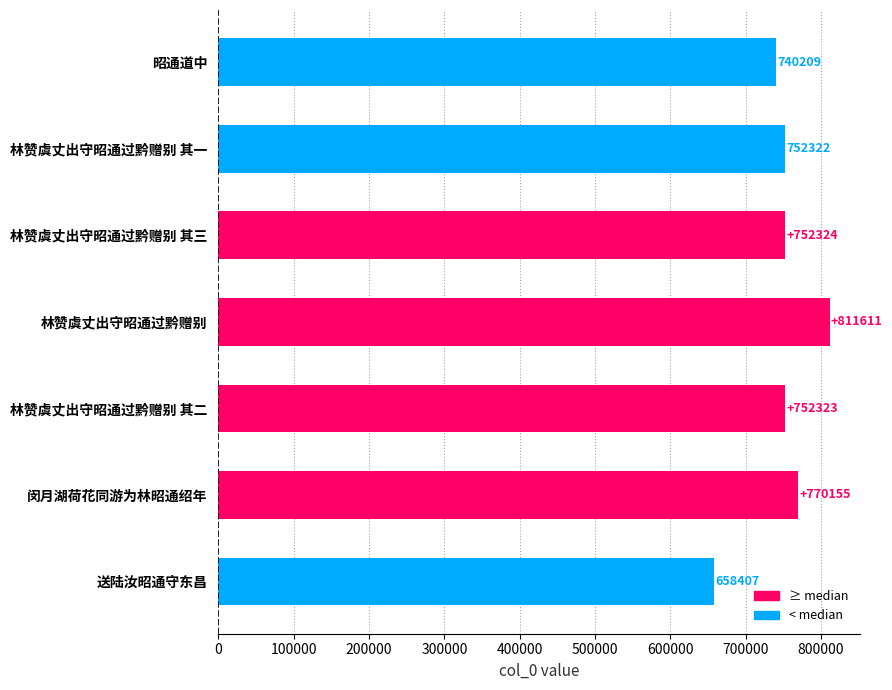

What is the greatest value displayed?

811611